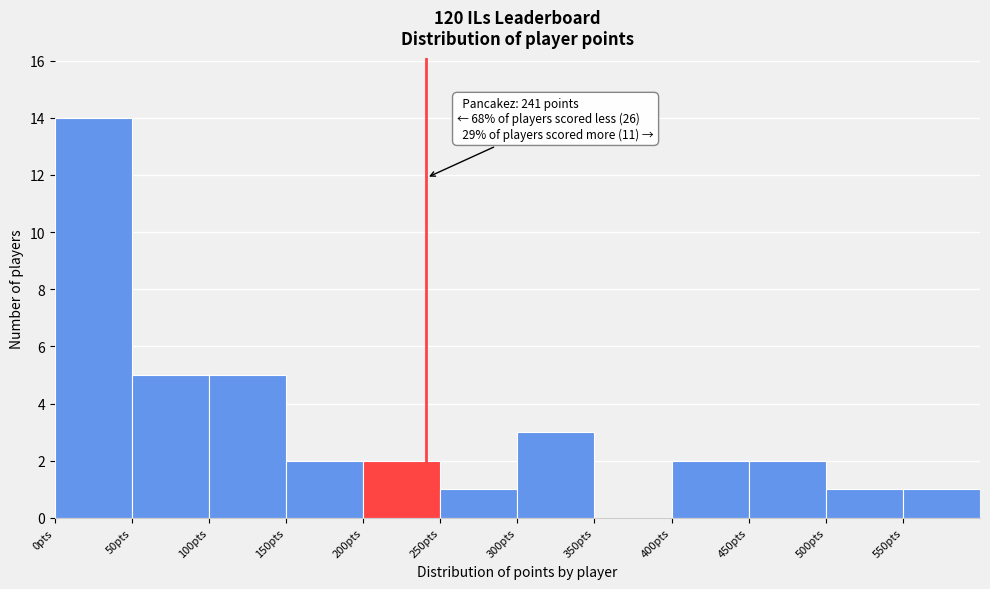

Which range on the x-axis has the tallest bar?

0 to 50